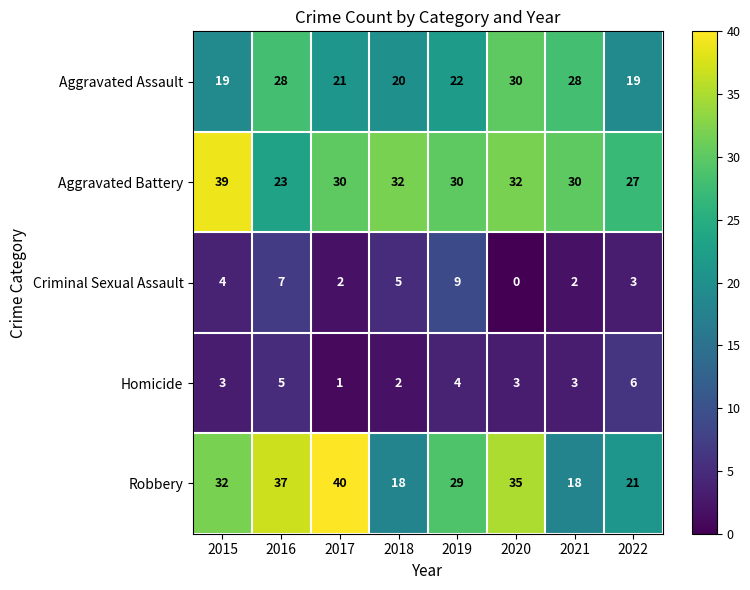

What is the approximate value of Aggravated Assault at 2015, to the nearest 5?

20